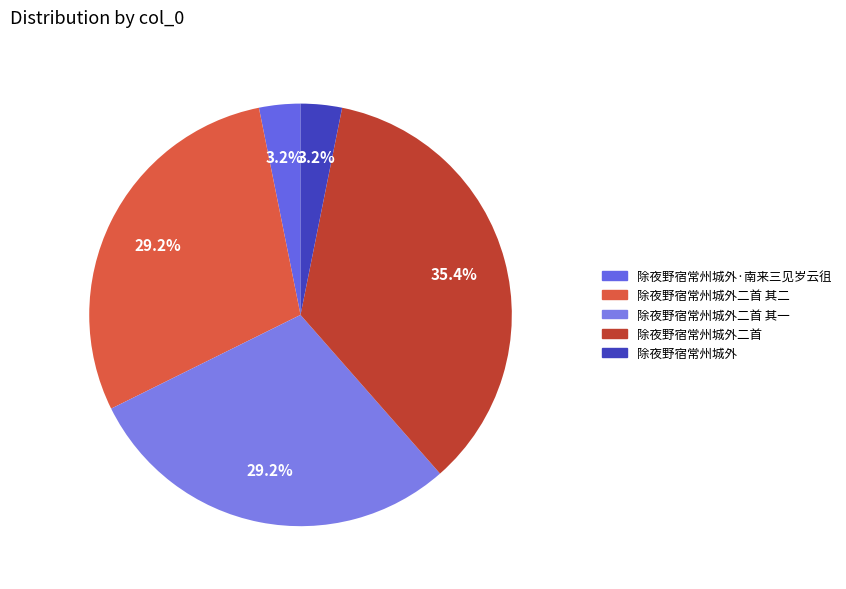

How many segments does this pie chart have?

5